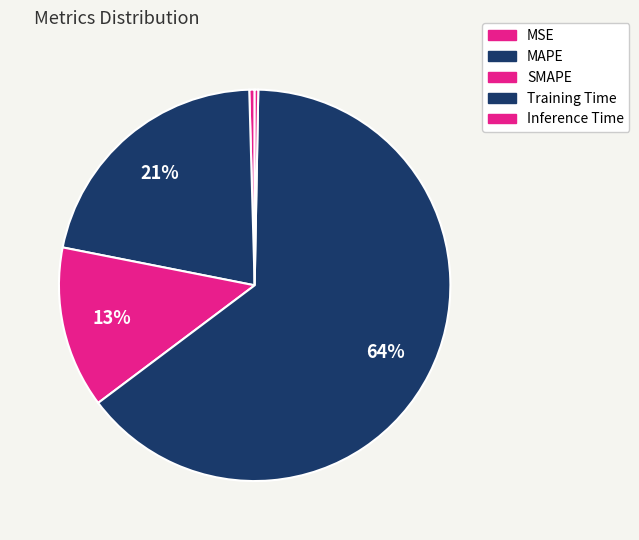

To the nearest percent, what is the combined percentage of MSE and Inference Time?

1%